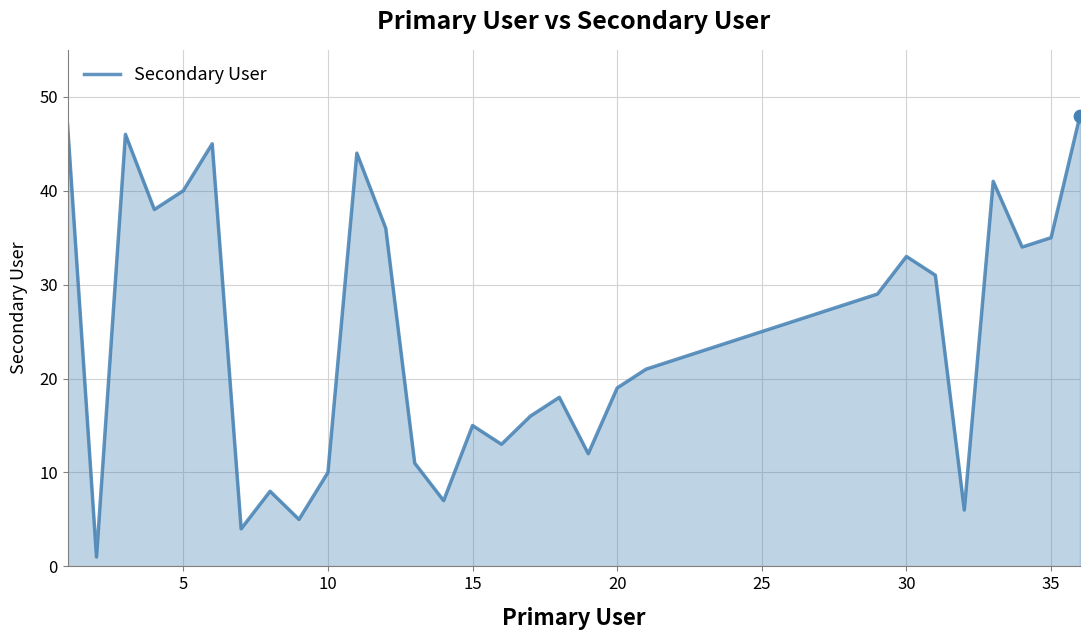

What is the difference between the maximum and minimum values?

47